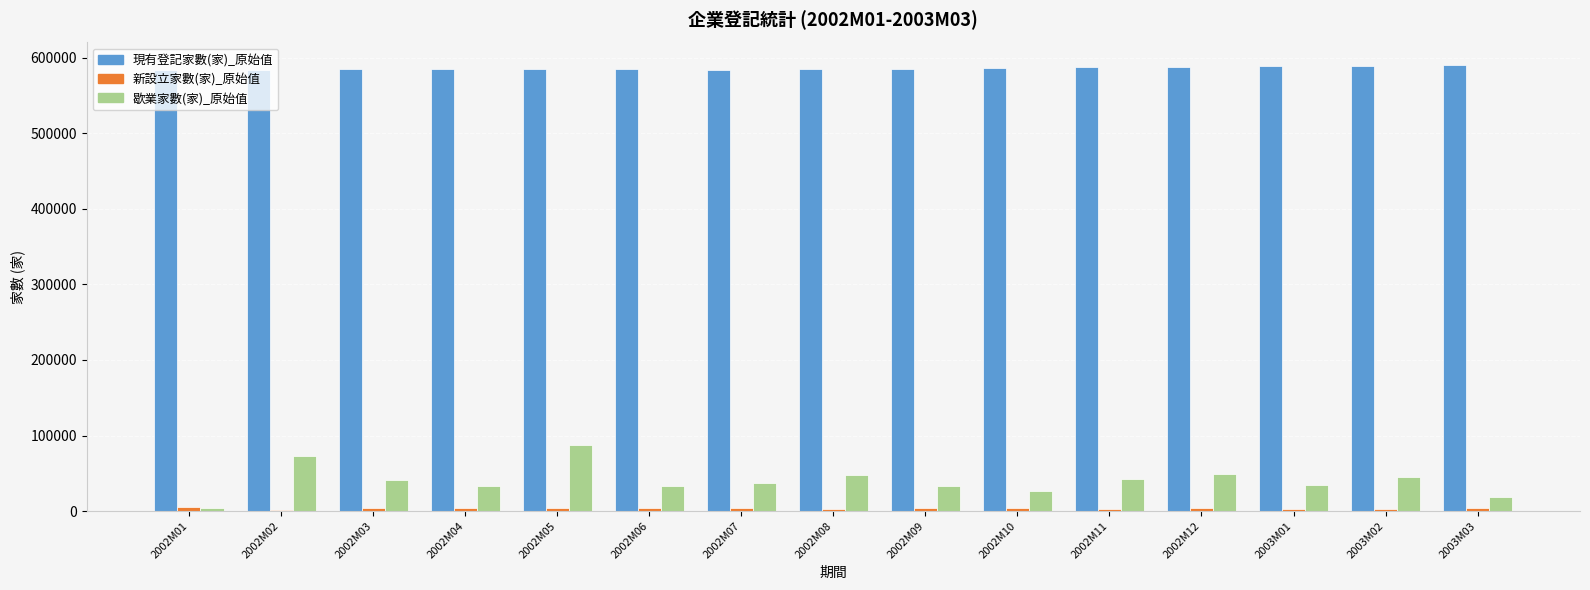

Which series has the largest total across all categories?

現有登記家數(家)_原始值